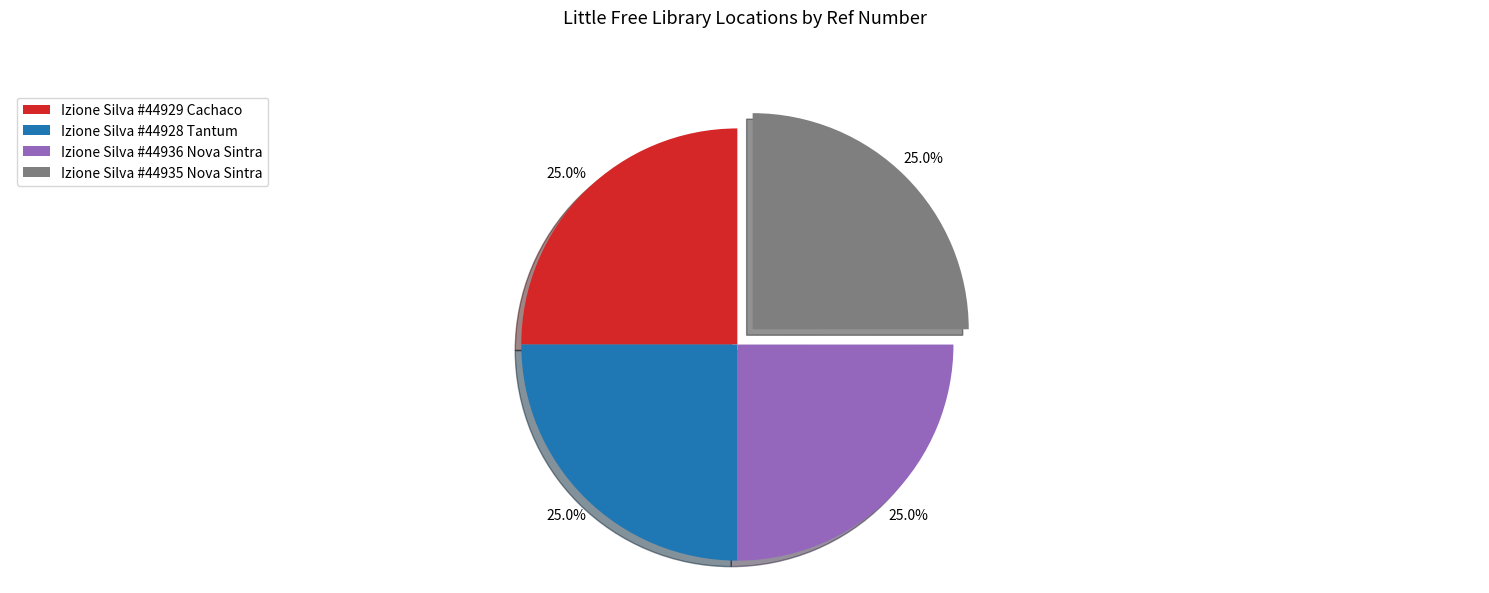

Does any single category account for the majority?

No